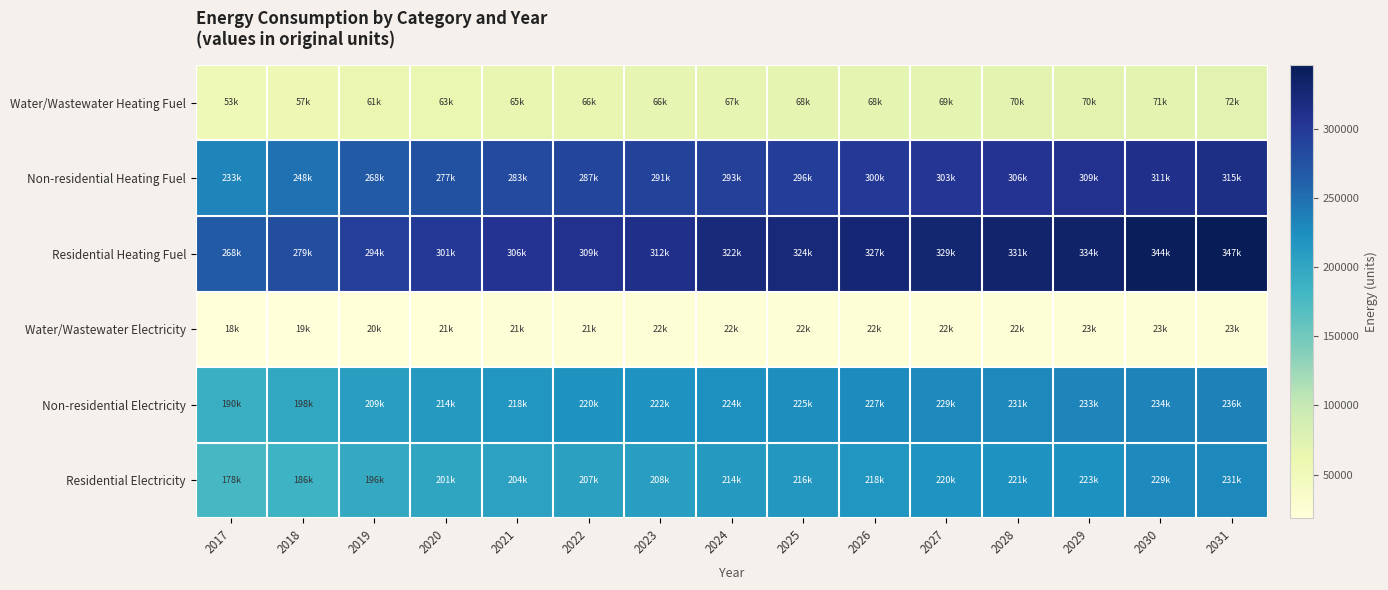

Rank the series by their maximum value, from lowest to highest.

Water/Wastewater Electricity, Water/Wastewater Heating Fuel, Residential Electricity, Non-residential Electricity, Non-residential Heating Fuel, Residential Heating Fuel